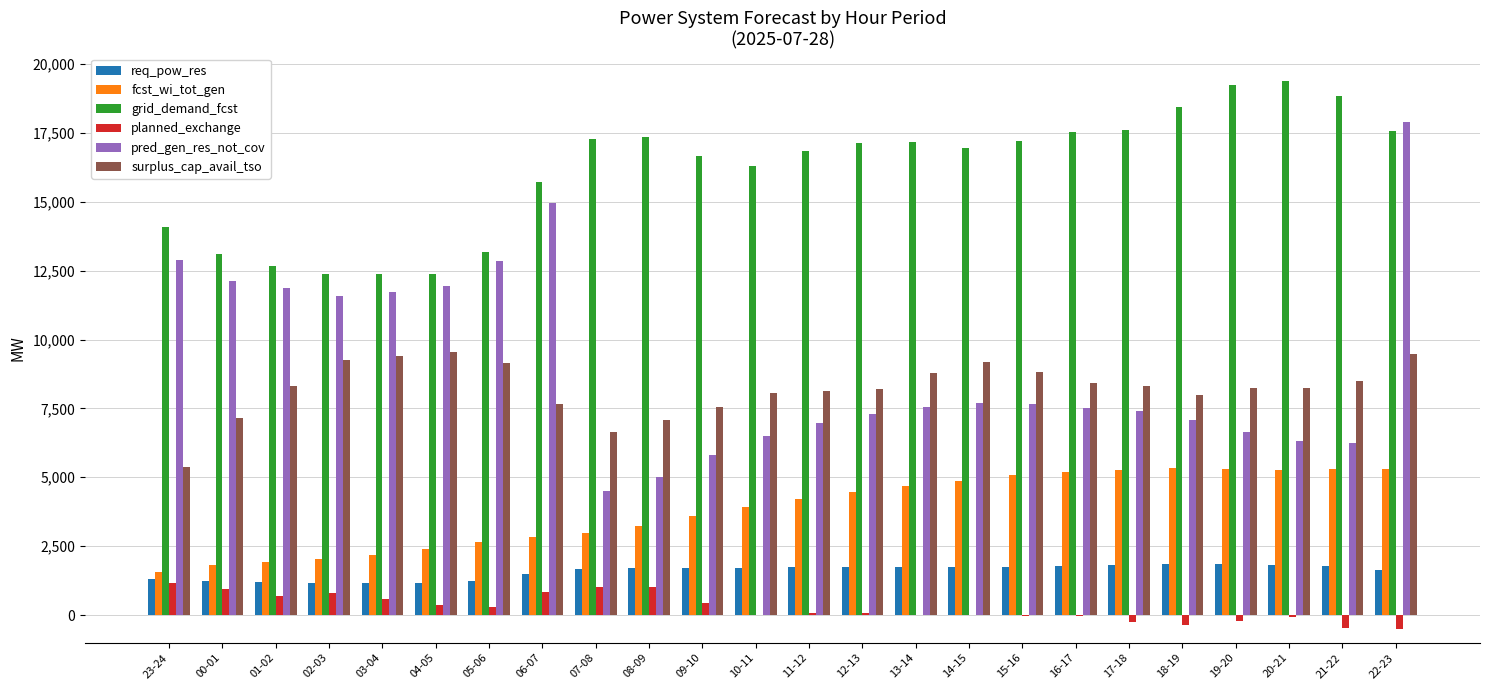

What is the sum of all surplus_cap_avail_tso values?

197556